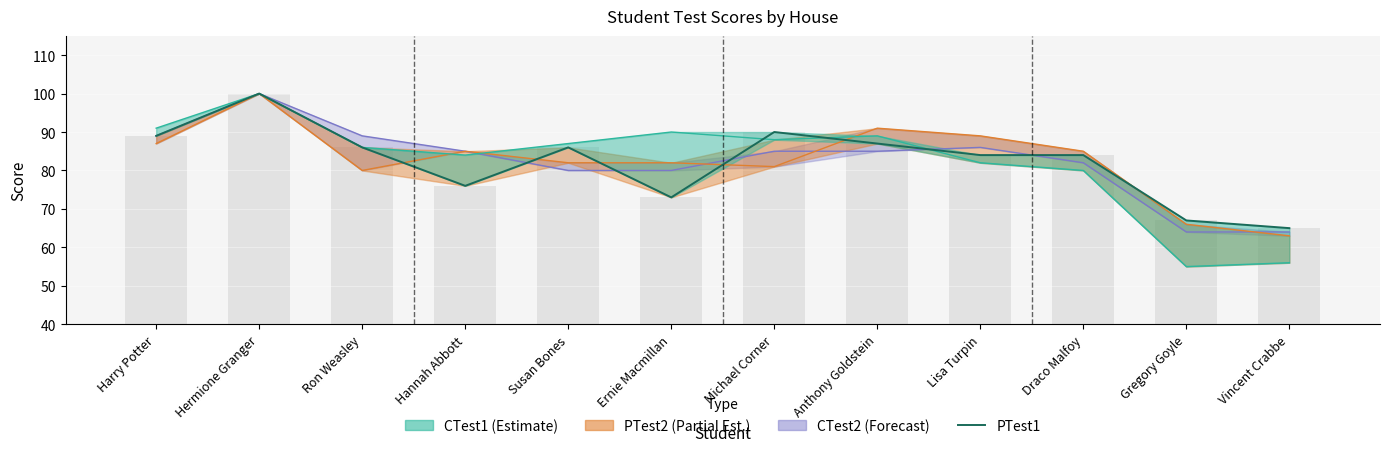

Is it true that the value at Hermione Granger is 100?

True